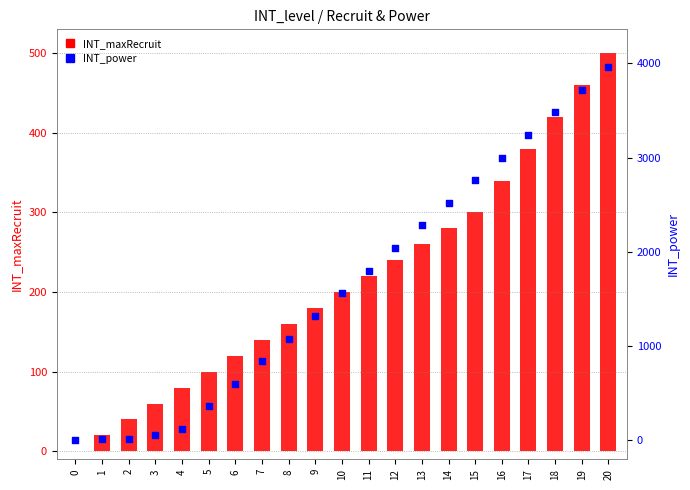

What is the total value across all series at 1?

30